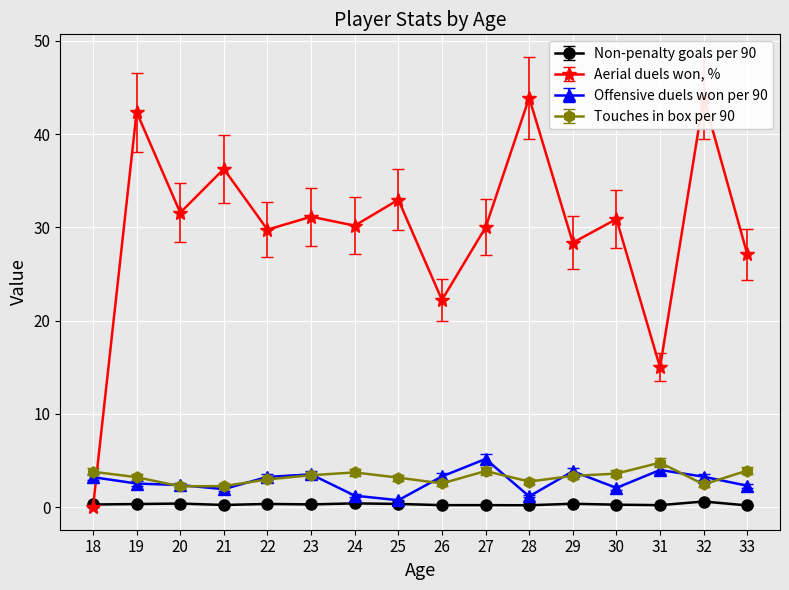

What is the difference between the second highest and second lowest values in the Touches in box per 90 series?

1.7